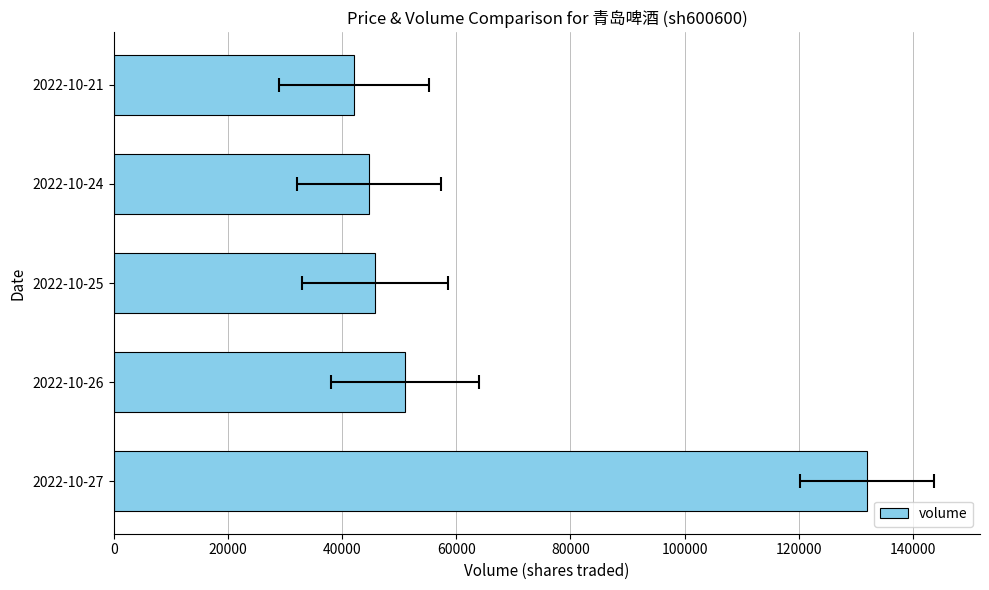

Reading left to right, what are all the values shown in this chart?

131943	51047	45735	44759	42090